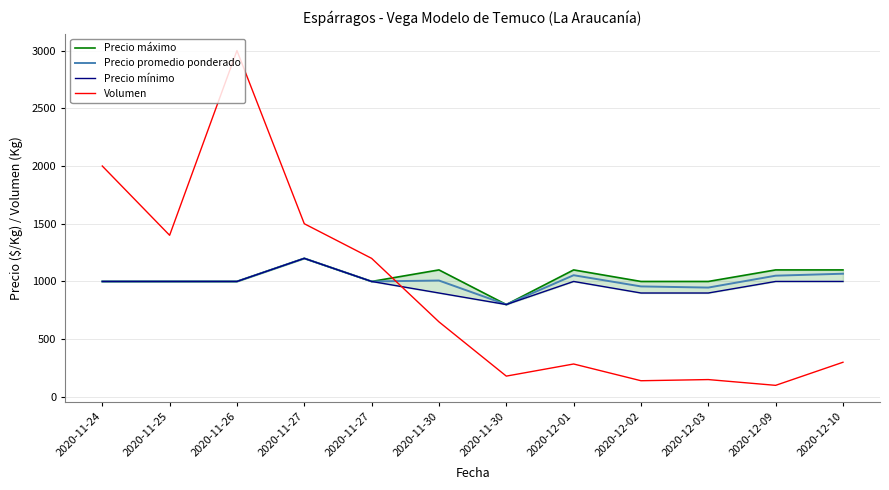

Count the Precio máximo values in the range 1000 to 1100.

10